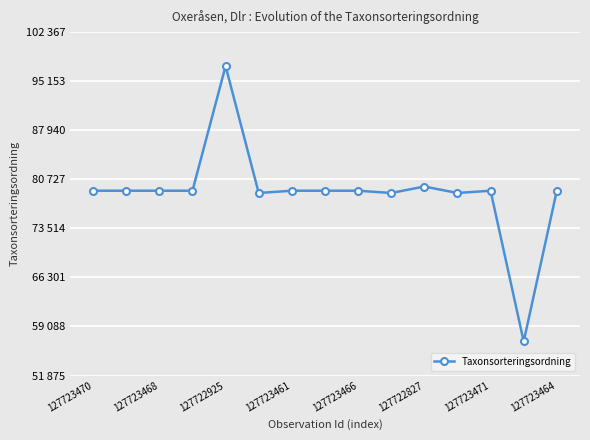

Is this an area chart (filled region under the line)?

No